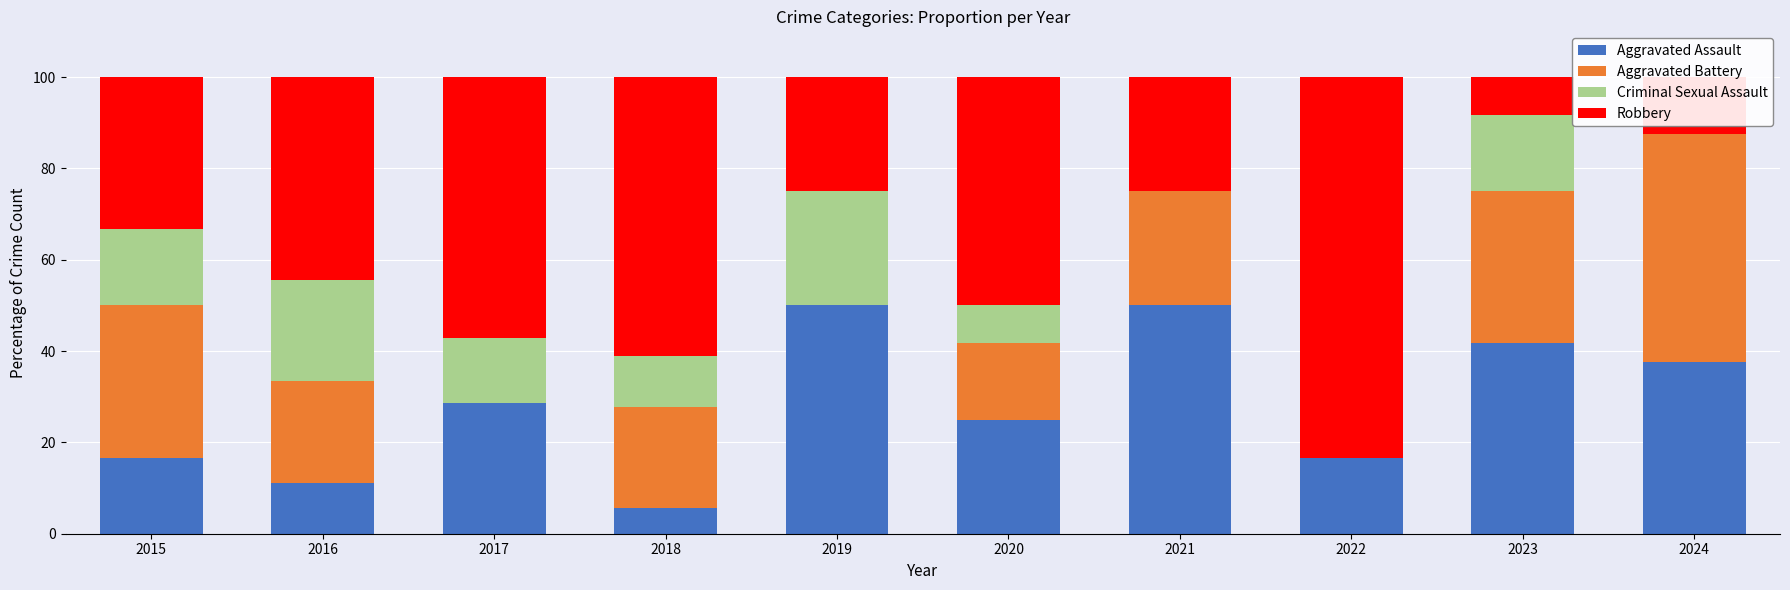

What is the sum of all Aggravated Assault values?

282.7